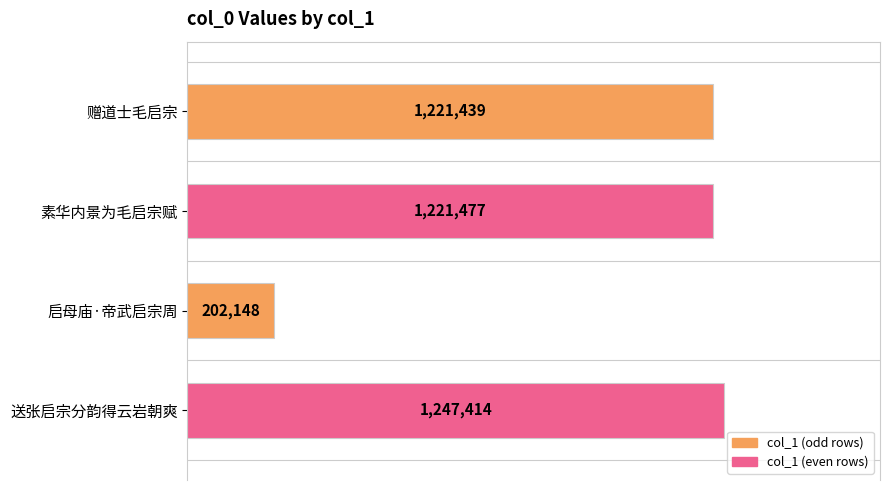

Are the bars horizontal?

Yes